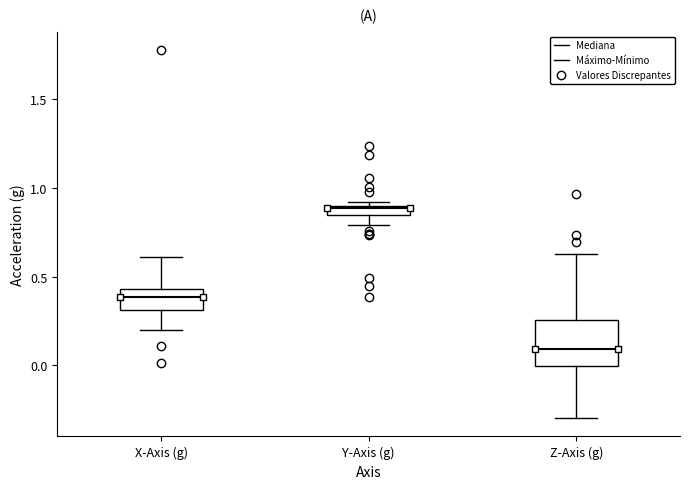

Where does the median line of the box for Z-Axis (g) sit on the y-axis? The values are not printed on the chart, so give them approximately, as read against the axis.

0.10